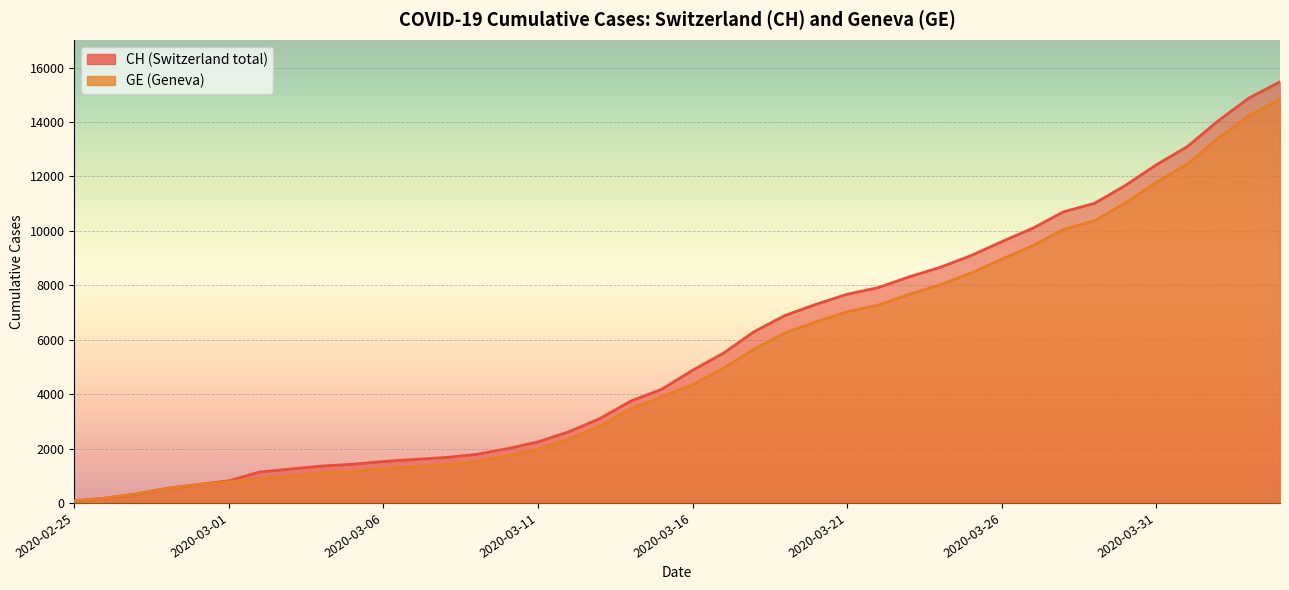

What is the label of the 37th point from the right?

2020-02-28